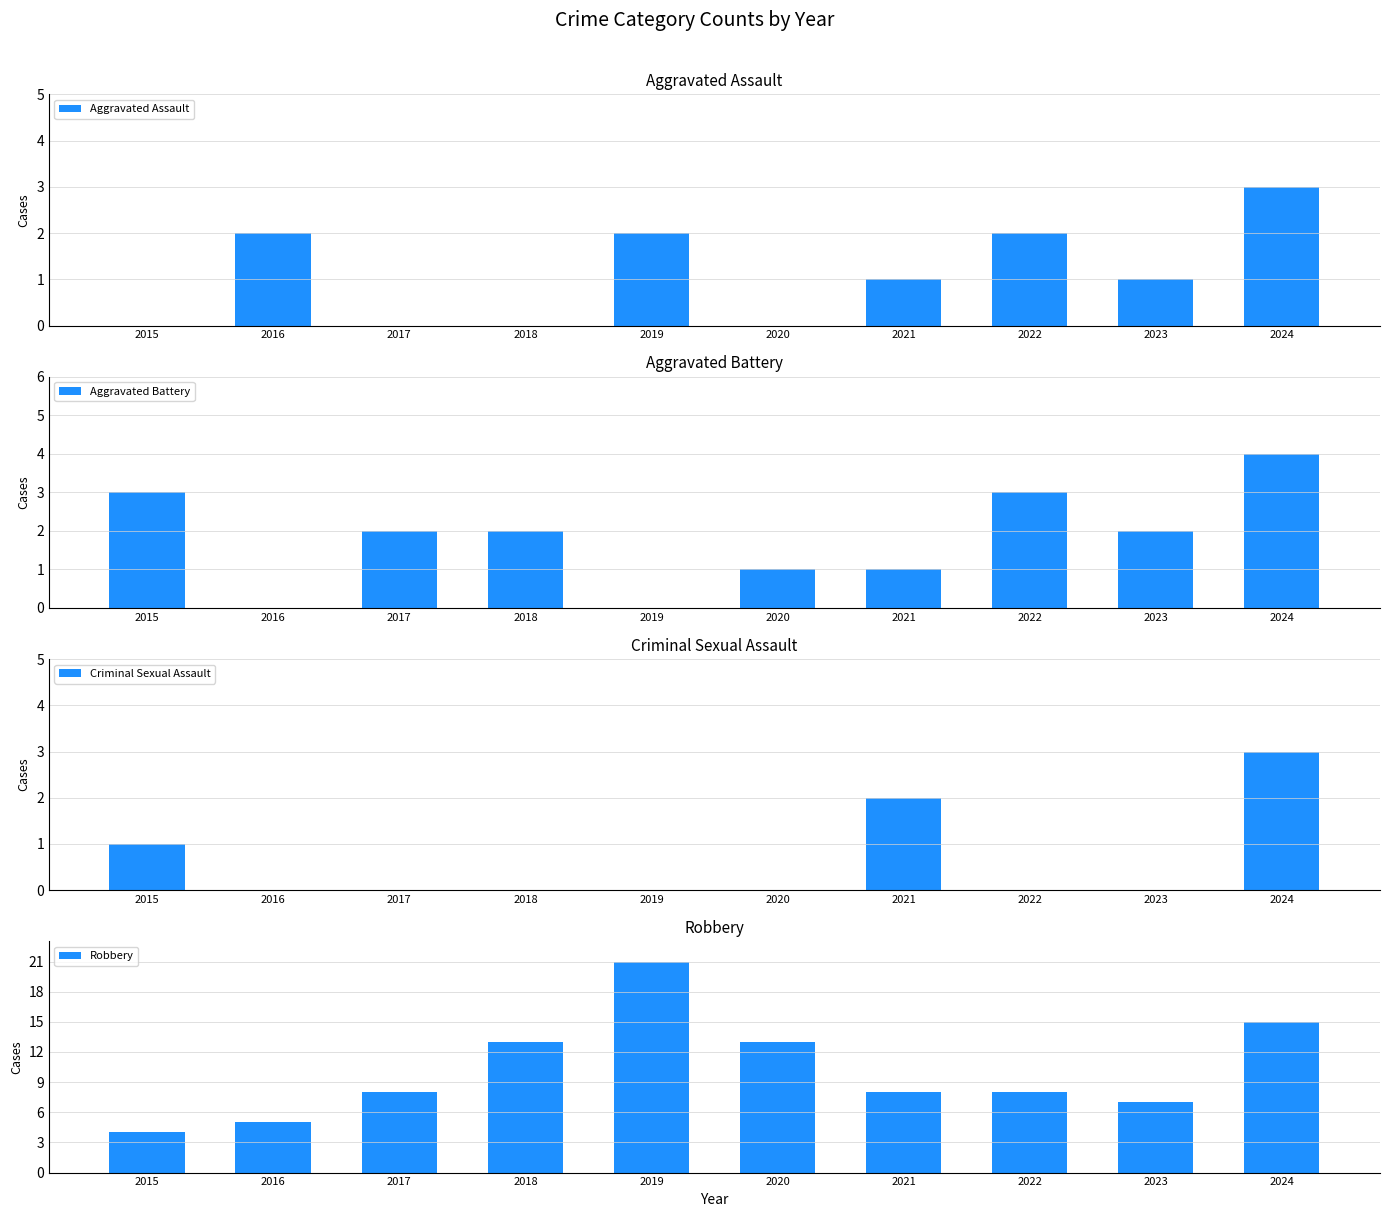

At how many categories does at least one series exceed 20?

1